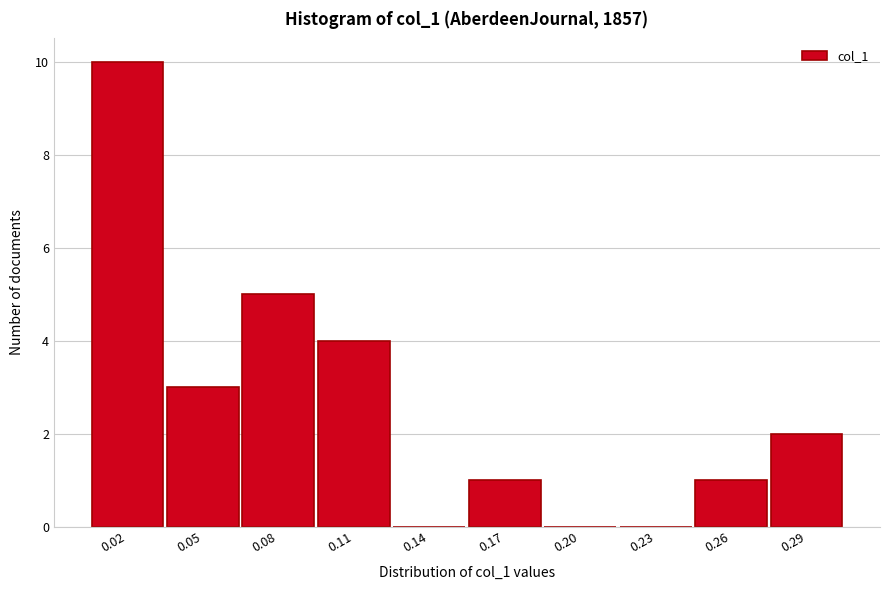

Reading left to right, extract all data points from this chart.

0.02=10	0.05=3	0.08=5	0.11=4	0.14=0	0.17=1	0.20=0	0.23=0	0.26=1	0.29=2